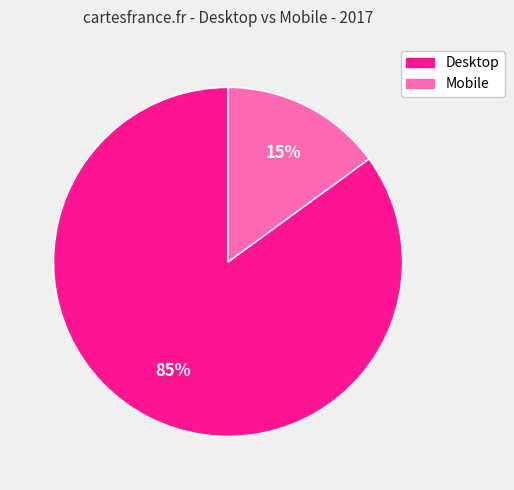

Is Mobile the majority of the pie?

No